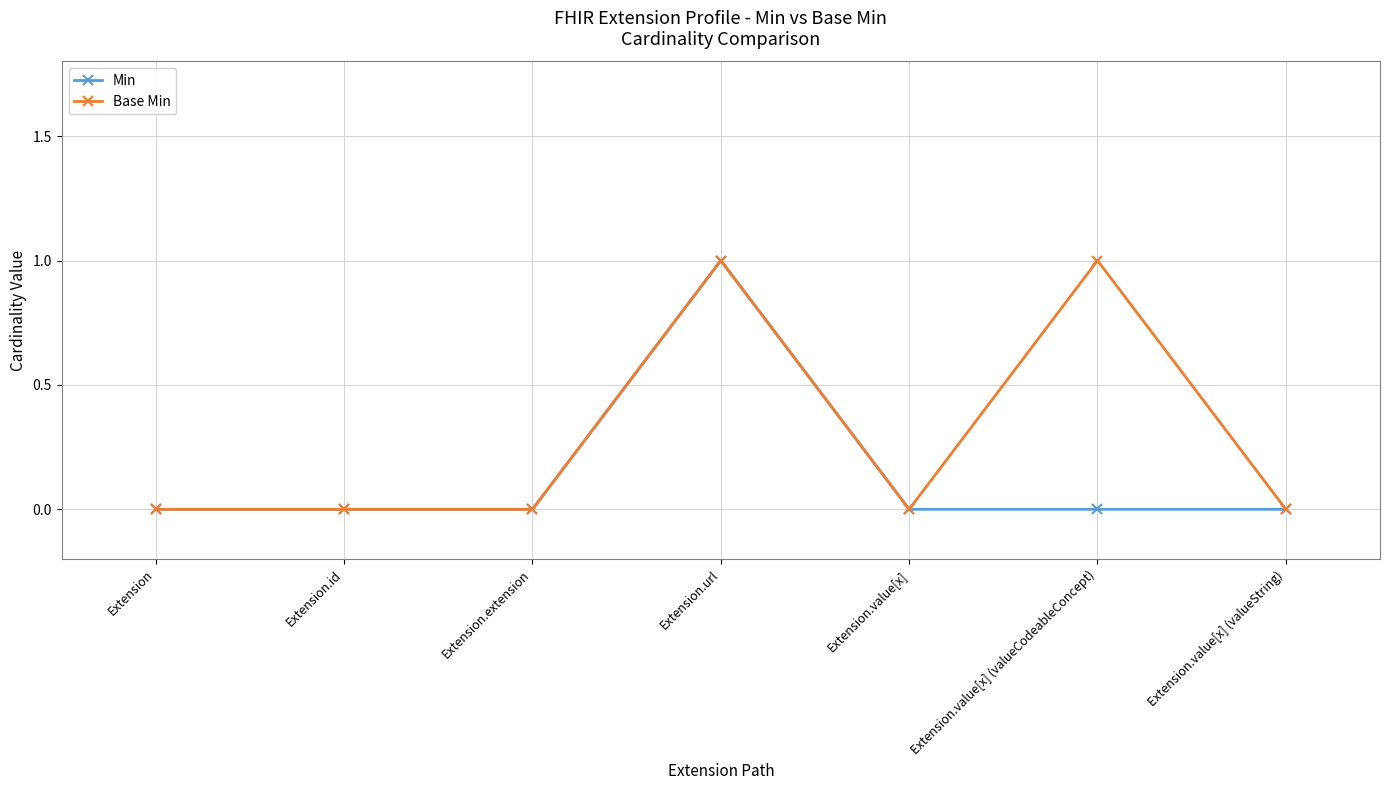

How many Base Min values are between 0 and 1?

7